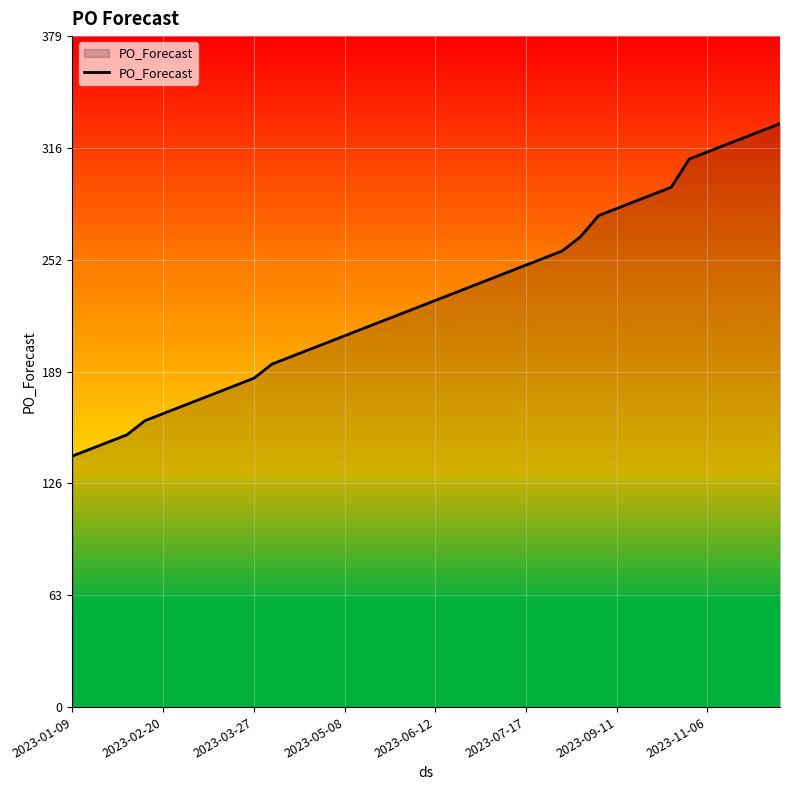

What is the maximum value shown in the chart?

330